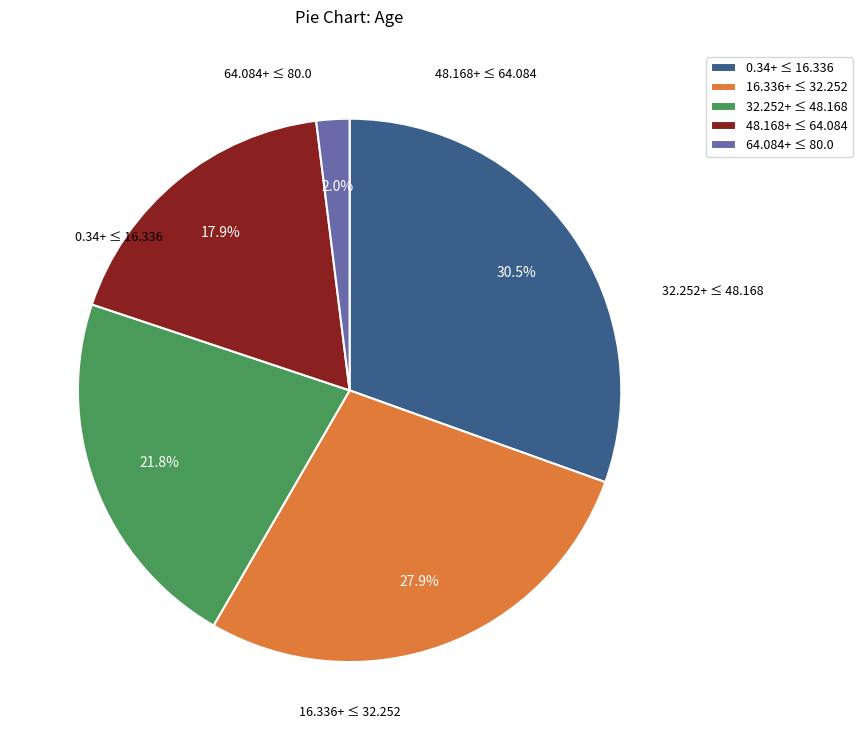

What is the ratio of the value at 0.34+ ≤ 16.336 to the value at 48.168+ ≤ 64.084?

1.7